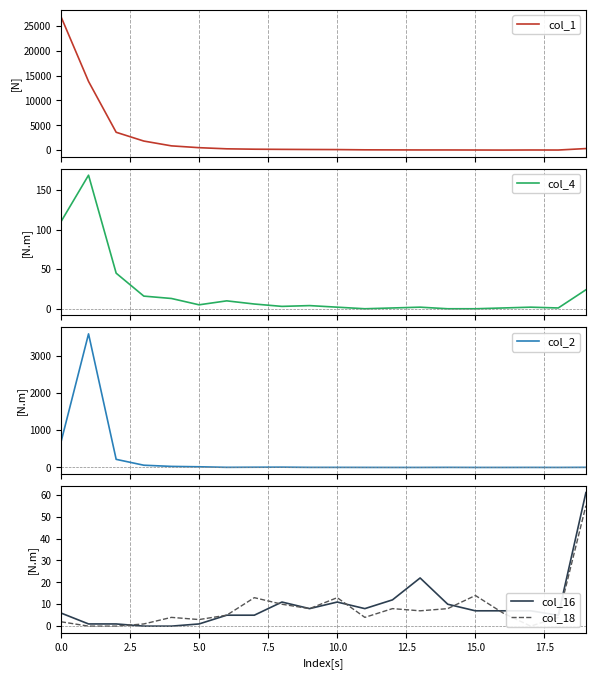

How many values in col_18 are above zero?

17